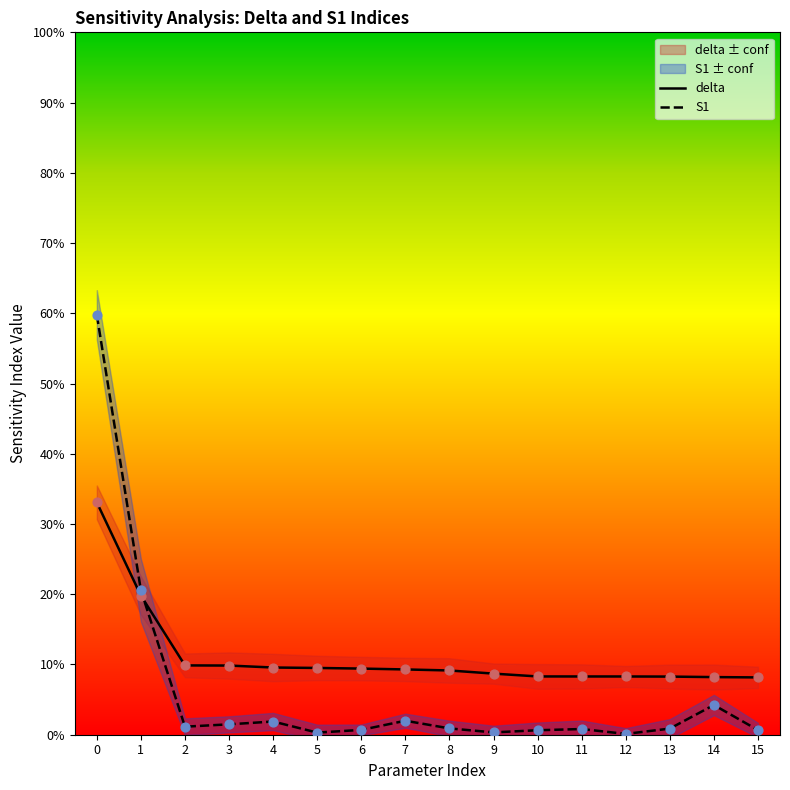

What is the total value across all series at 1?

0.4